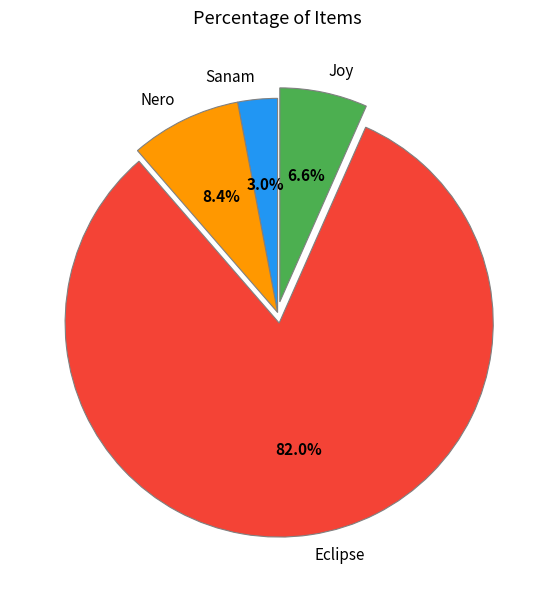

How many slices are in this pie chart?

4